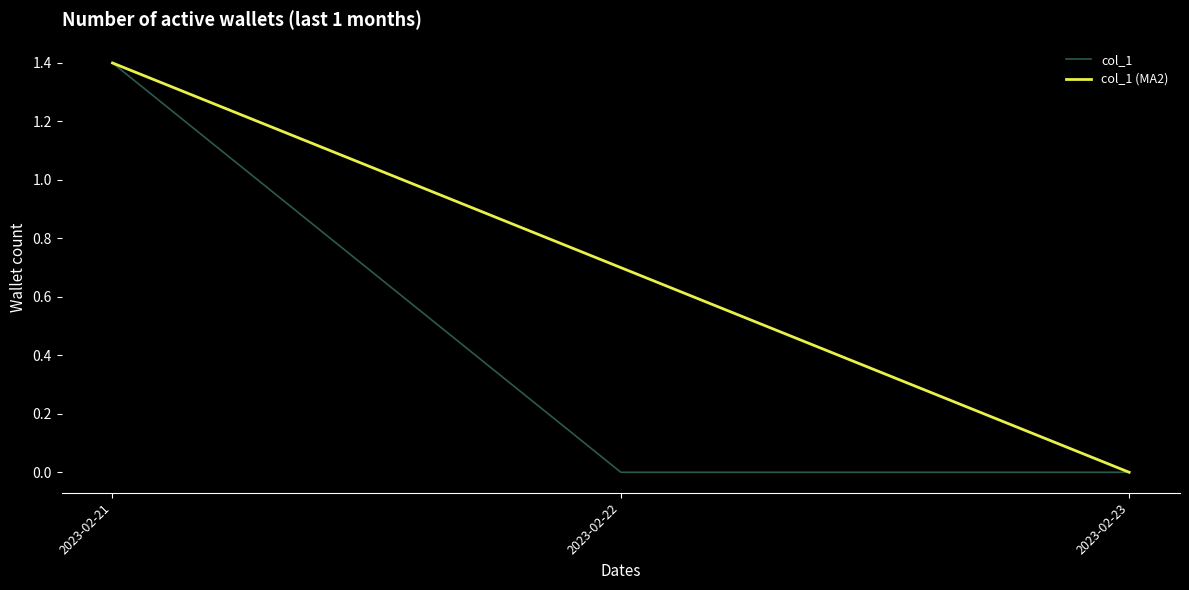

List the series in order of their overall mean, highest first.

col_1 (MA2), col_1